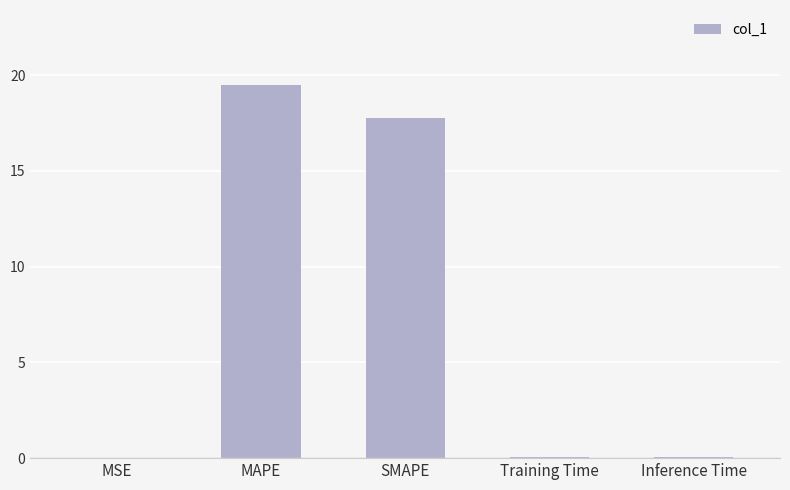

Read the value at MAPE.

19.5